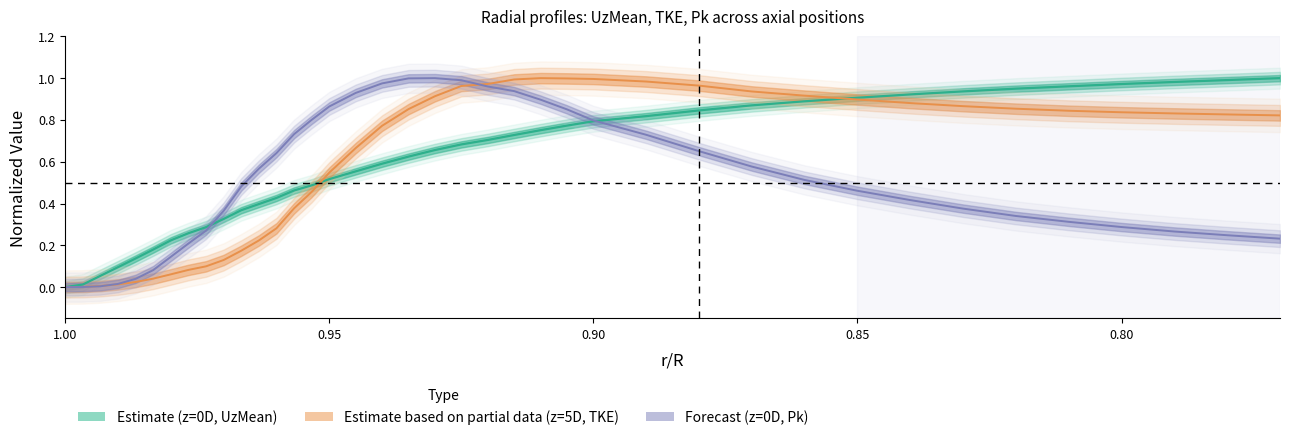

What is the maximum value for TKE_5D?

1.0